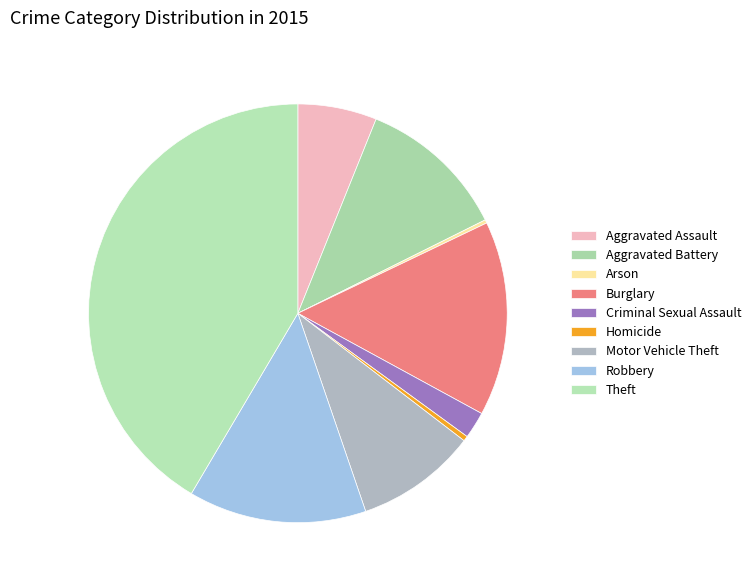

True or false: Robbery accounts for 14% of the total.

True